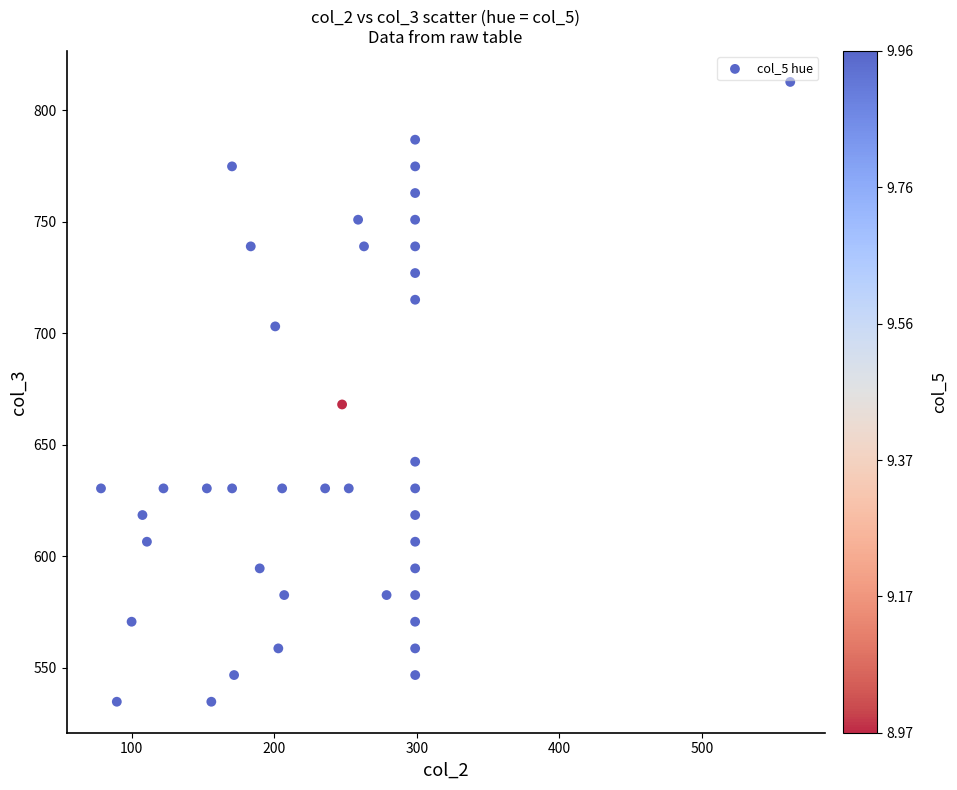

What is the range of X values (max minus min)?

483.7